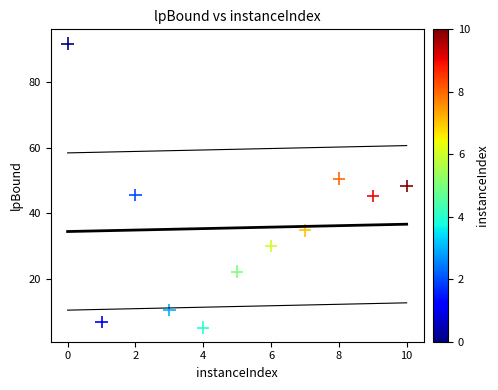

What is the range of Y values (max minus min)?

86.6